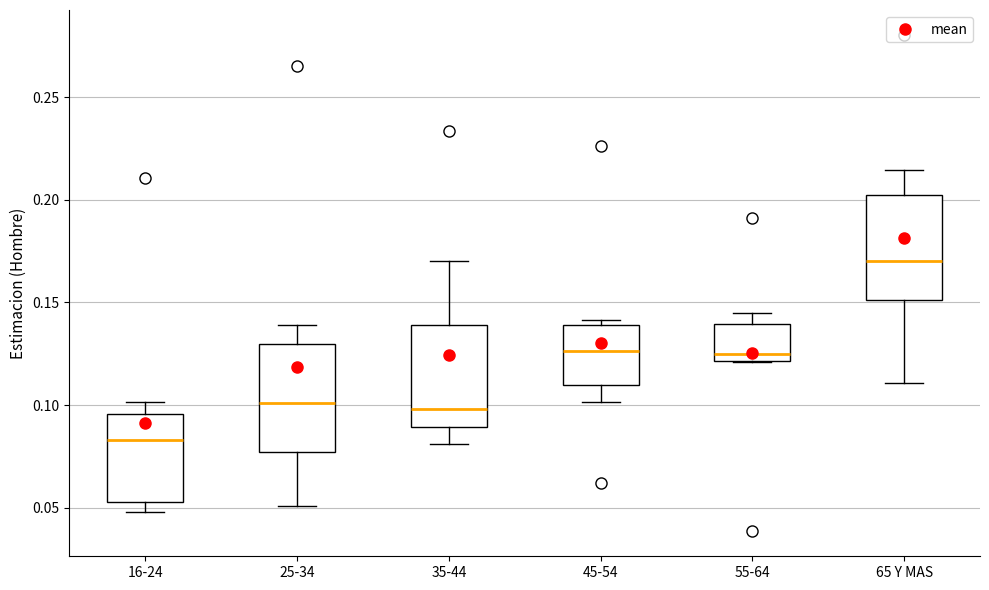

Reading left to right, transcribe this box plot: for each box, give where its median line is, the range the box spans, and where its two whiskers end, as read against the y-axis. The values are not printed on the chart, so give them approximately, as read against the axis.

16-24: median 0.085, box 0.055 to 0.095, whiskers 0.050 to 0.100
25-34: median 0.100, box 0.075 to 0.130, whiskers 0.050 to 0.140
35-44: median 0.100, box 0.090 to 0.140, whiskers 0.080 to 0.170
45-54: median 0.125, box 0.110 to 0.140, whiskers 0.100 to 0.140 (just above the box's upper edge)
55-64: median 0.125, box 0.120 to 0.140, whiskers 0.120 to 0.145
65 Y MAS: median 0.170, box 0.150 to 0.200, whiskers 0.110 to 0.215